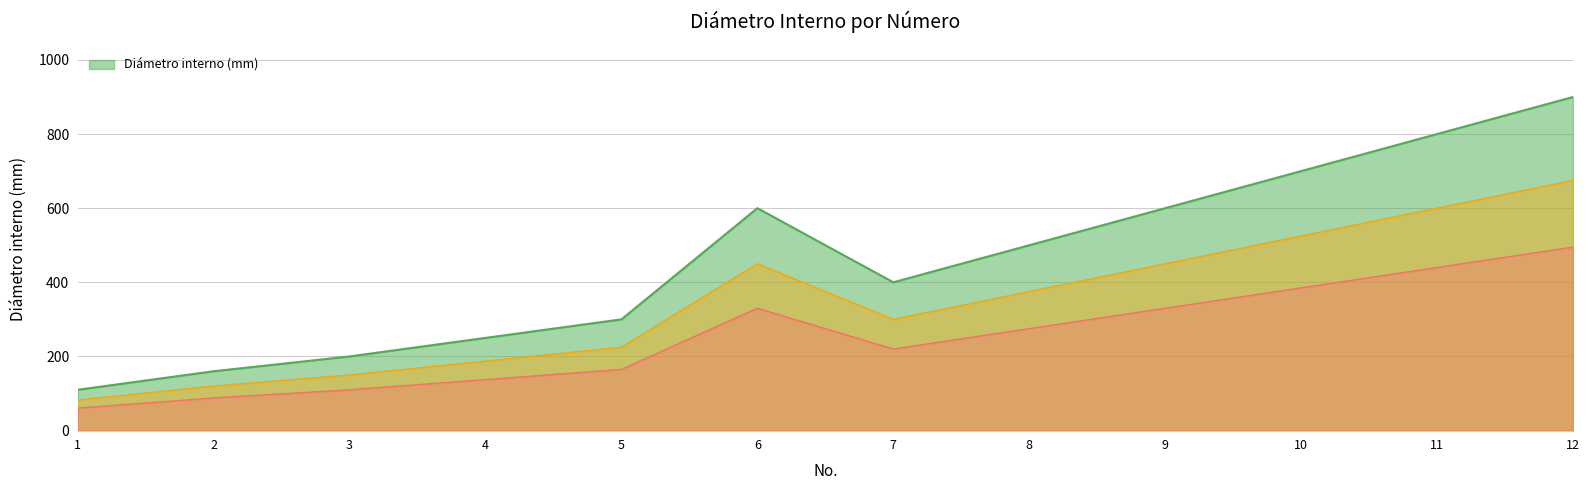

What is the ratio of the value at 9 to the value at 7?

1.5